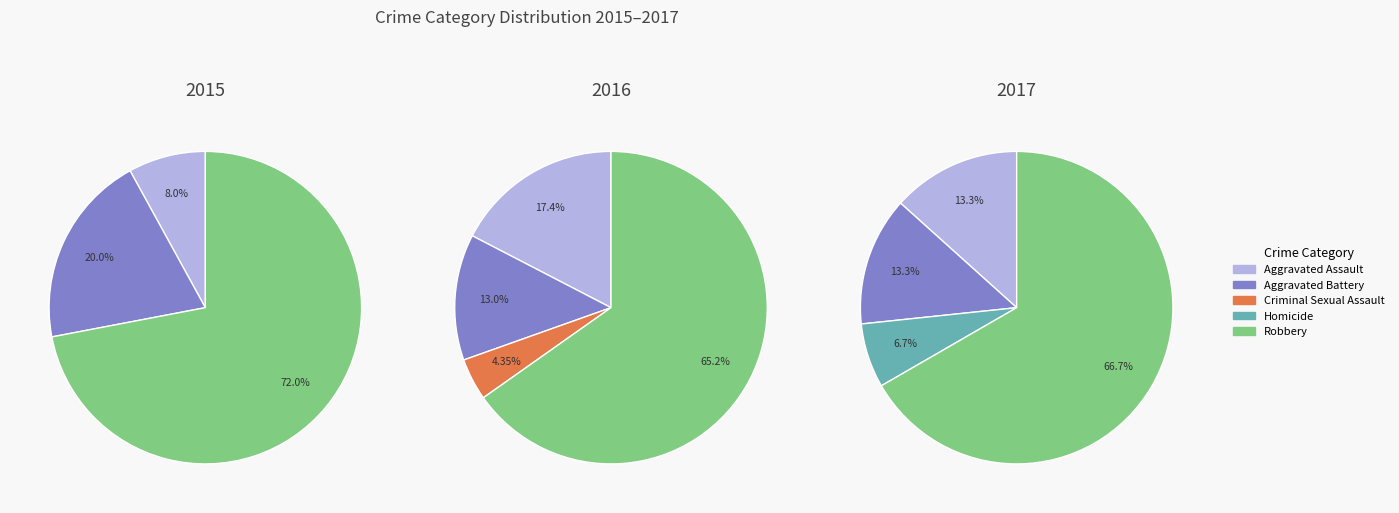

Combined, what portion of the pie is Criminal Sexual Assault and Robbery?

72.0%